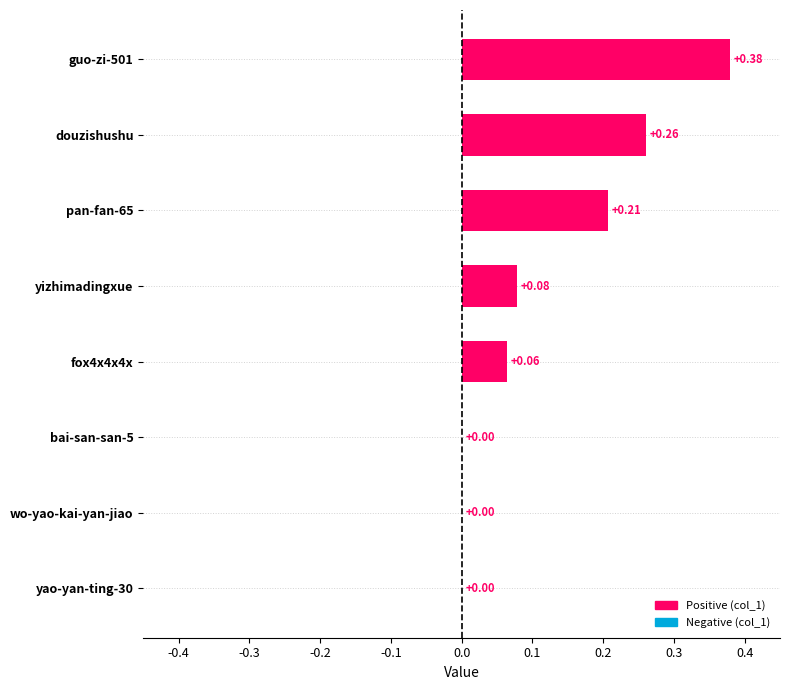

Which has a higher value, fox4x4x4x or wo-yao-kai-yan-jiao?

fox4x4x4x